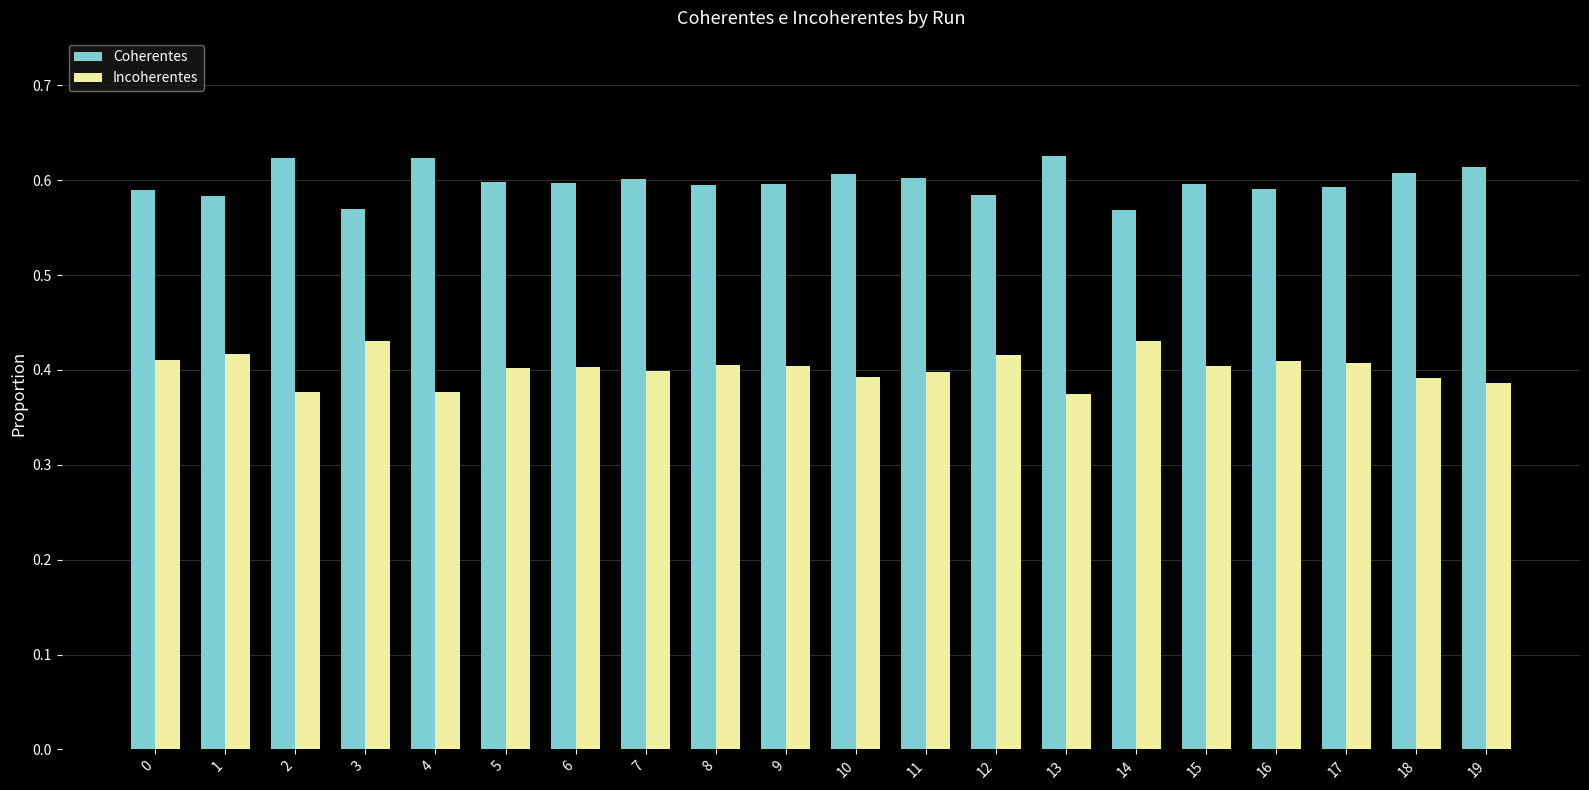

What is the sum of the Coherentes values at 12 and 0?

1.2